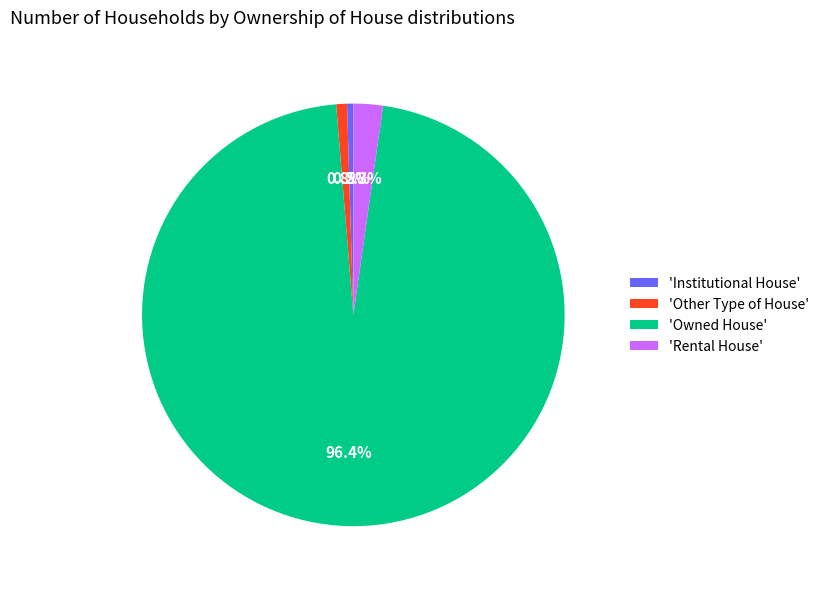

Is there any slice that represents more than half of the pie?

Yes